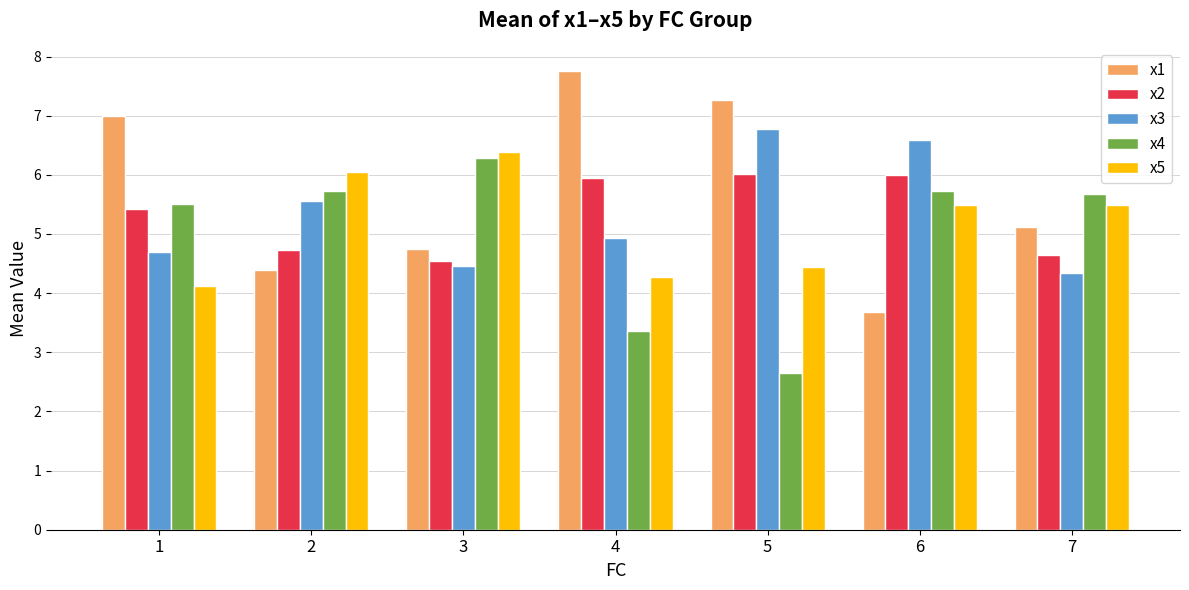

What is the value of the x2 bar at the 3rd from the left?

4.6